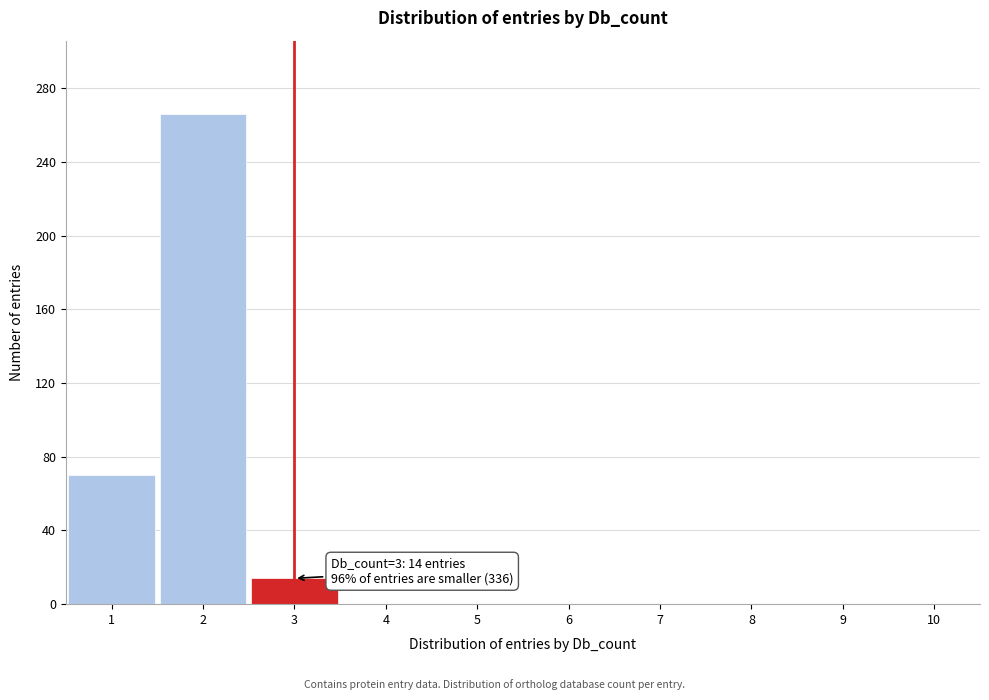

Which range on the x-axis has the tallest bar?

1.5 to 2.5